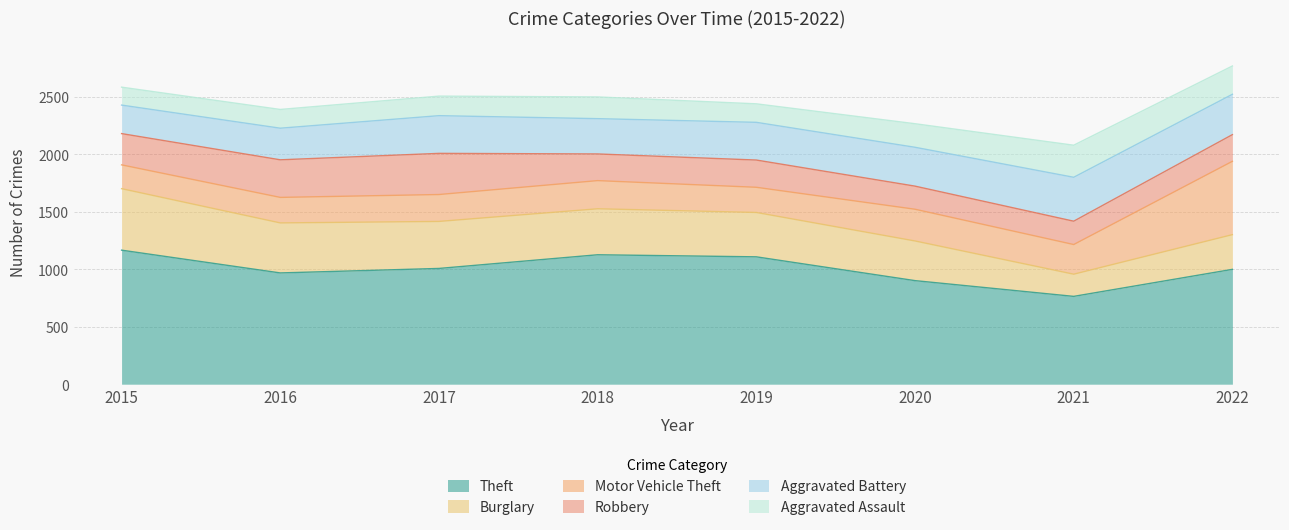

What is the average value of the Aggravated Battery series?

320